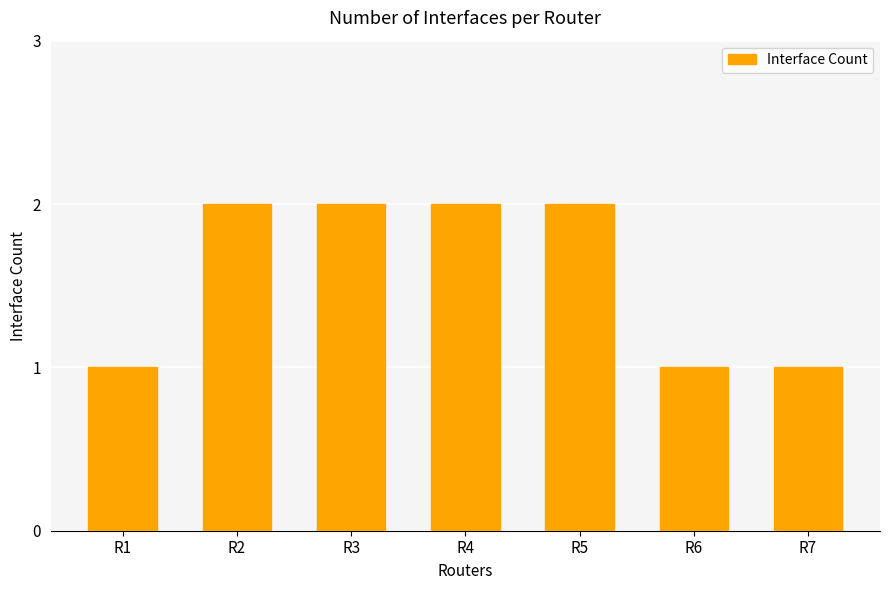

What is the value of the 4th bar from the left?

2